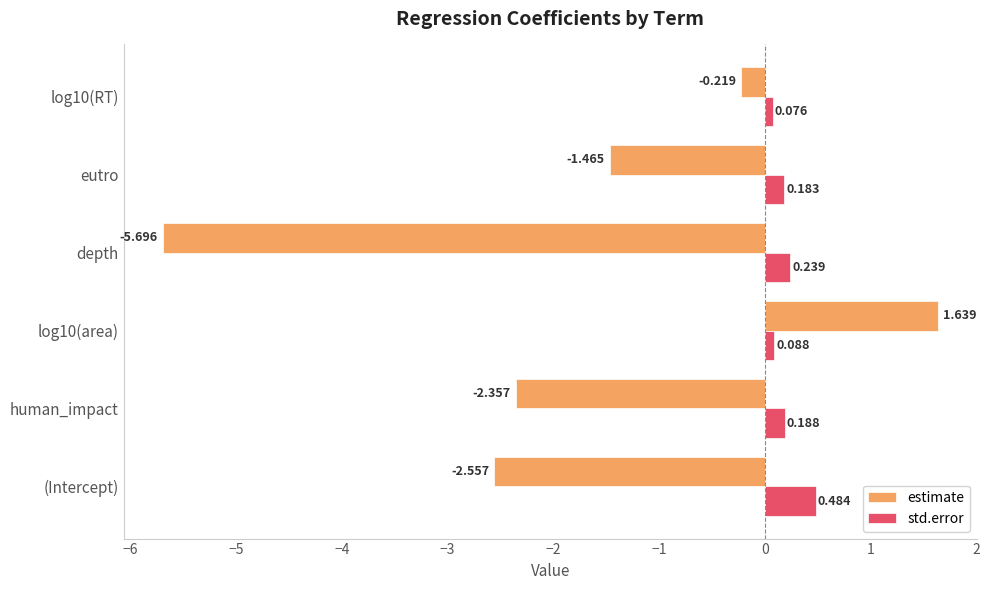

Which series has the widest spread of values?

estimate